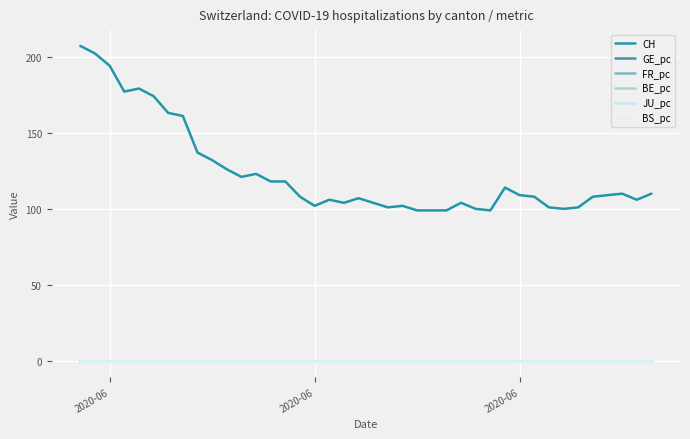

Does the chart display data point markers on the line(s)?

No